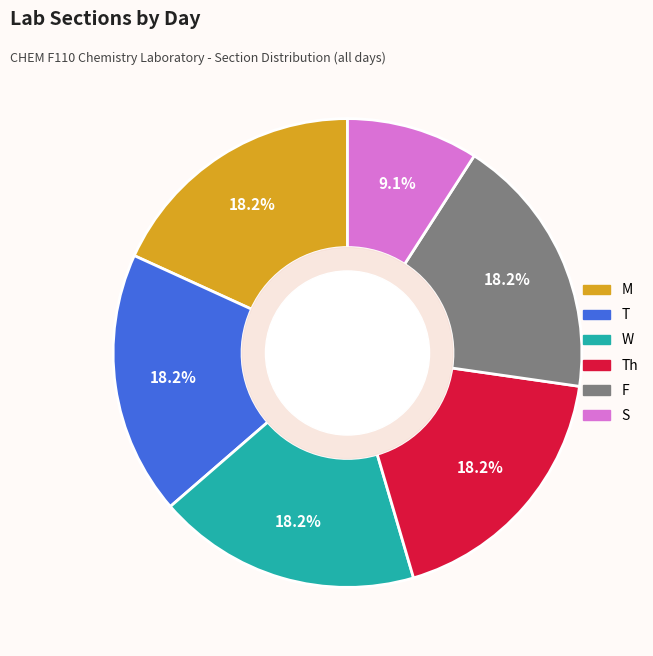

Count the number of slices in the pie.

6